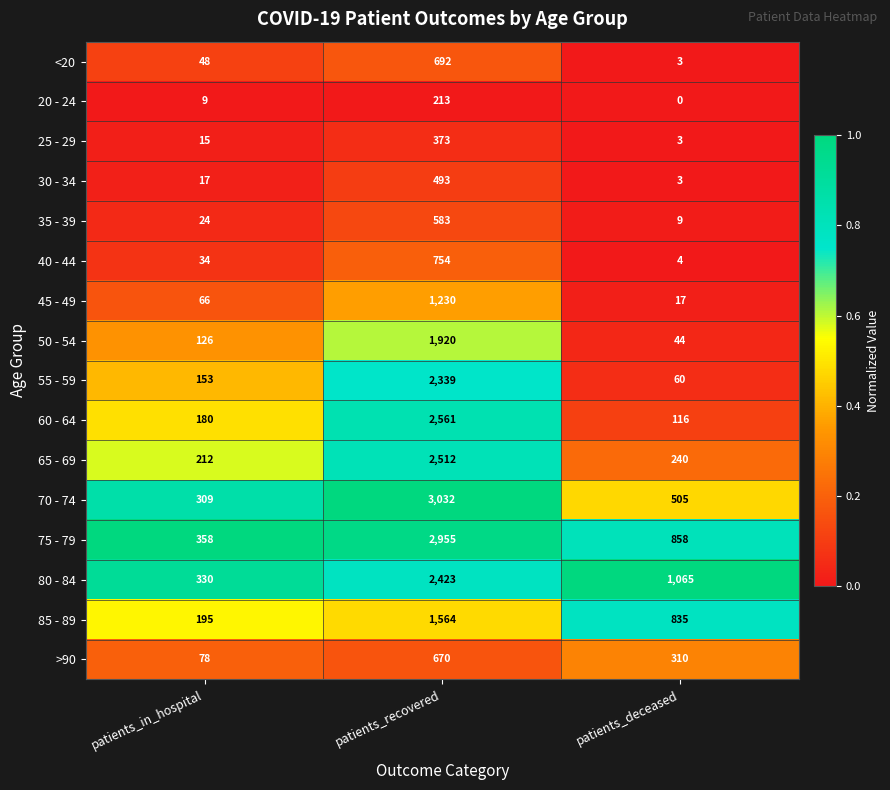

Which series has the largest total across all categories?

75 - 79